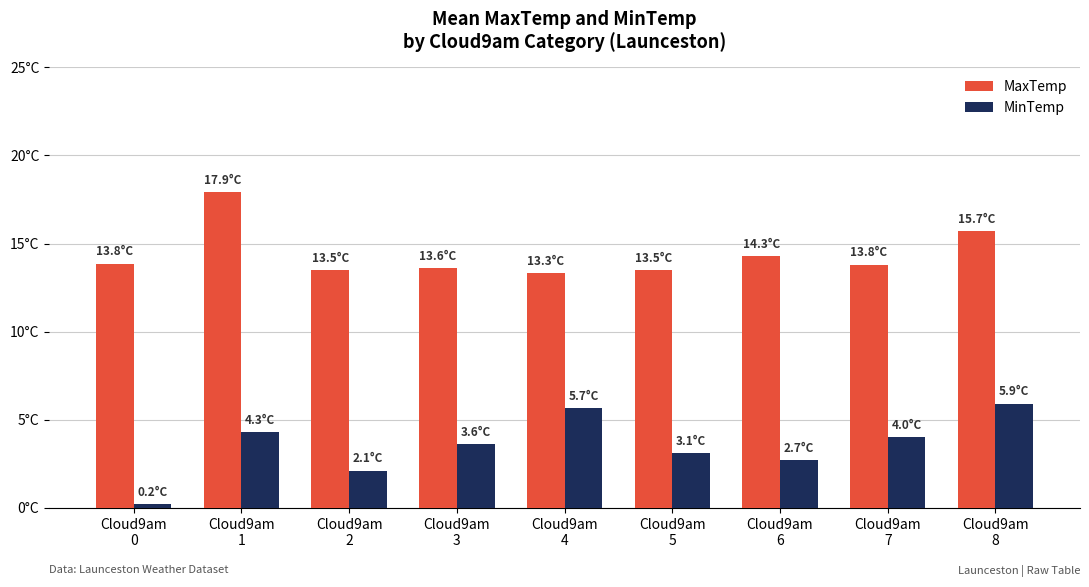

What is the value of the MaxTemp bar at the 5th from the left?

13.3